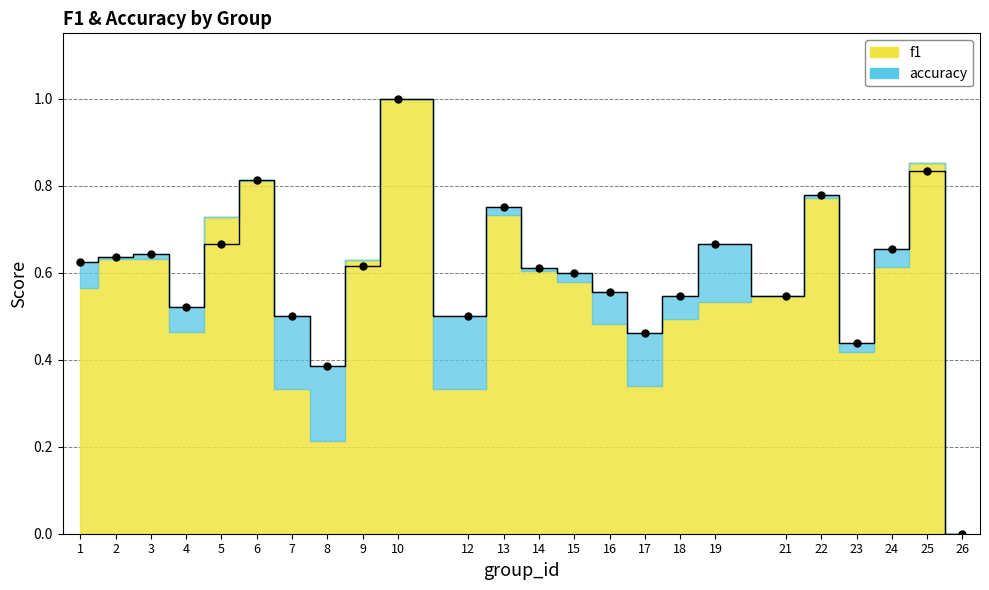

What is the change in value from 4 to 6?

+0.3